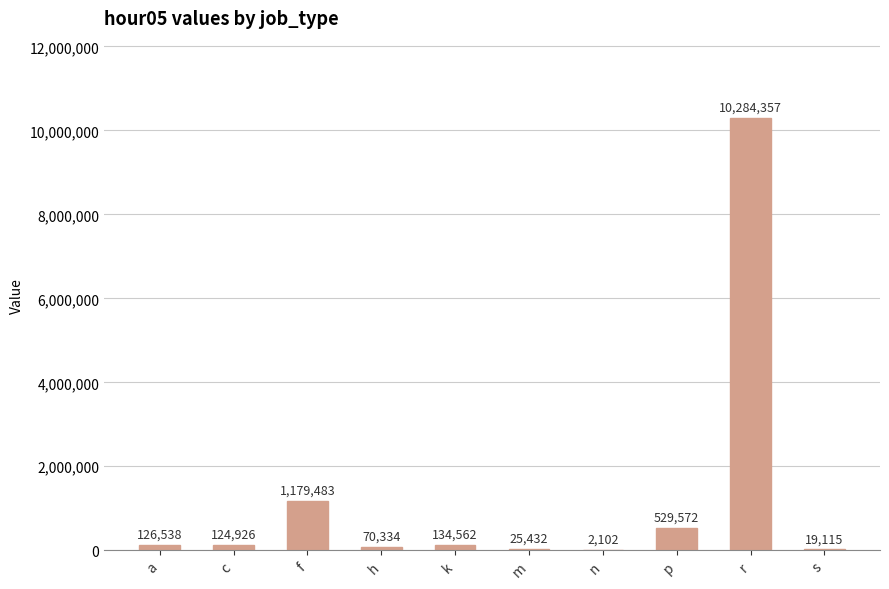

Are the bars grouped side by side (vs. stacked)?

No